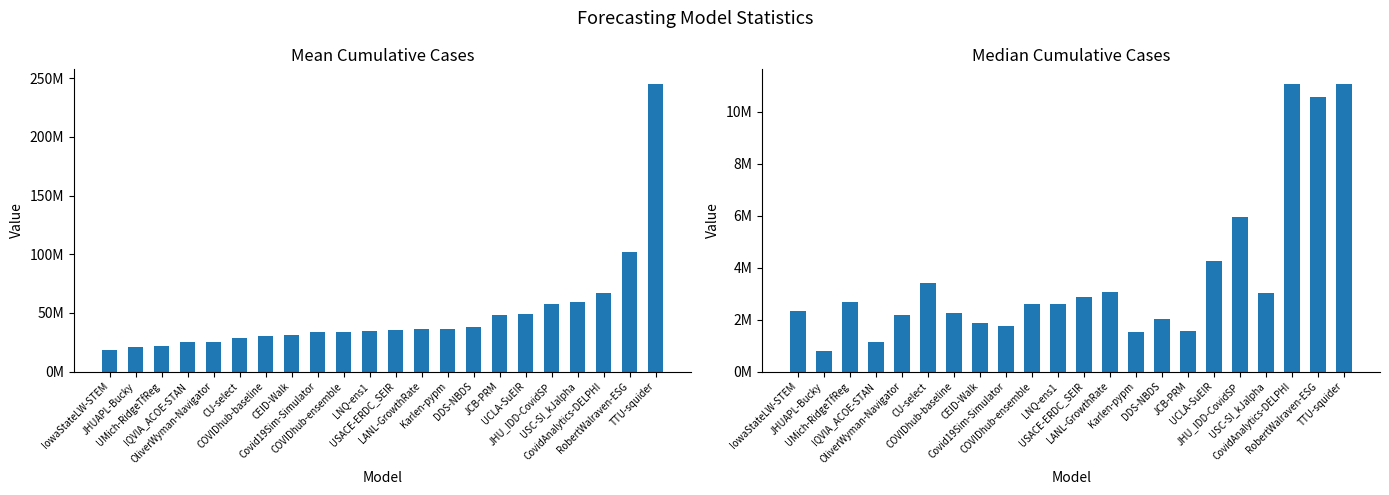

List the series in order of their overall mean, highest first.

mean, median